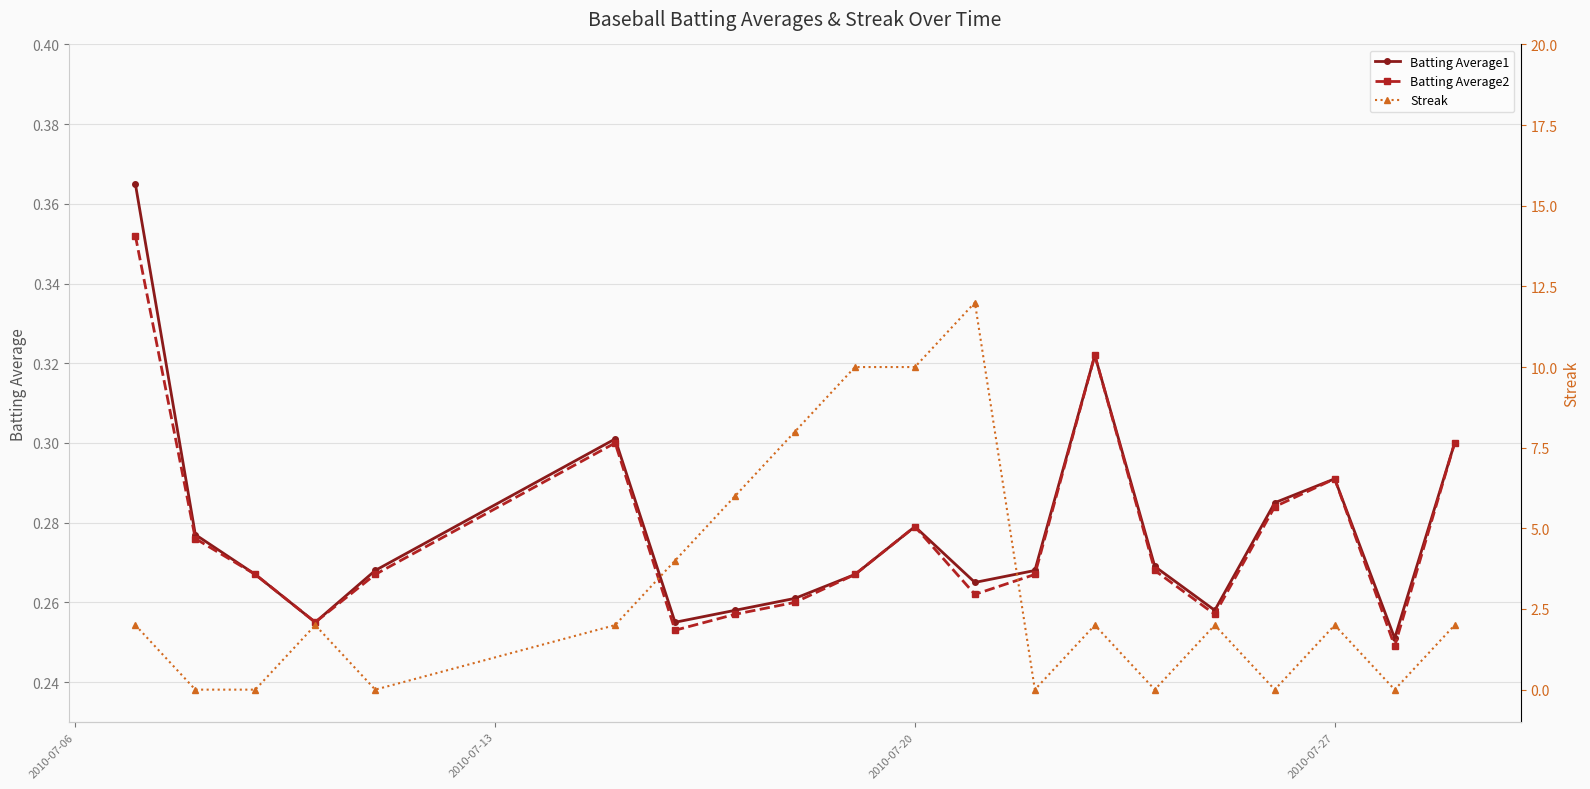

How many Batting Average2 values are between 0 and 1?

20